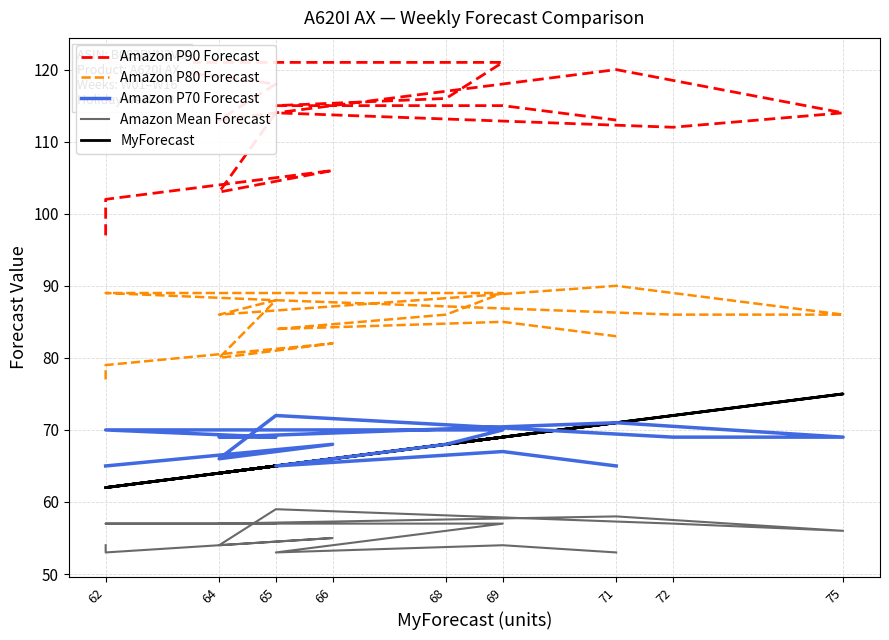

What is the value of the Amazon P80 Forecast point at the 2nd from the left?

79